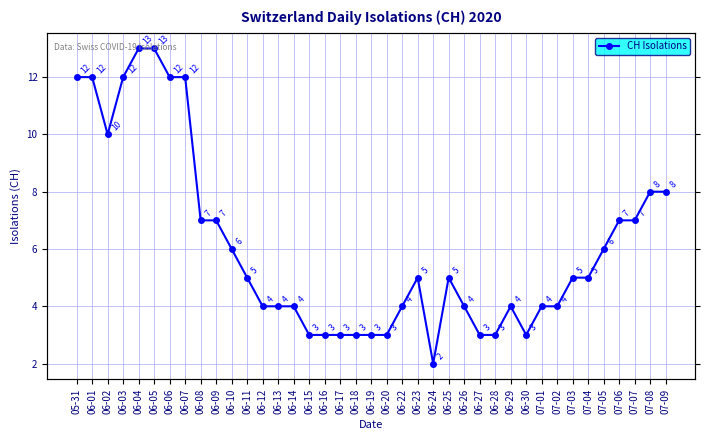

Rank the categories by value from lowest to highest.

06-24, 06-15, 06-16, 06-17, 06-18, 06-19, 06-20, 06-27, 06-28, 06-30, 06-12, 06-13, 06-14, 06-22, 06-26, 06-29, 07-01, 07-02, 06-11, 06-23, 06-25, 07-03, 07-04, 06-10, 07-05, 06-08, 06-09, 07-06, 07-07, 07-08, 07-09, 06-02, 05-31, 06-01, 06-03, 06-06, 06-07, 06-04, 06-05